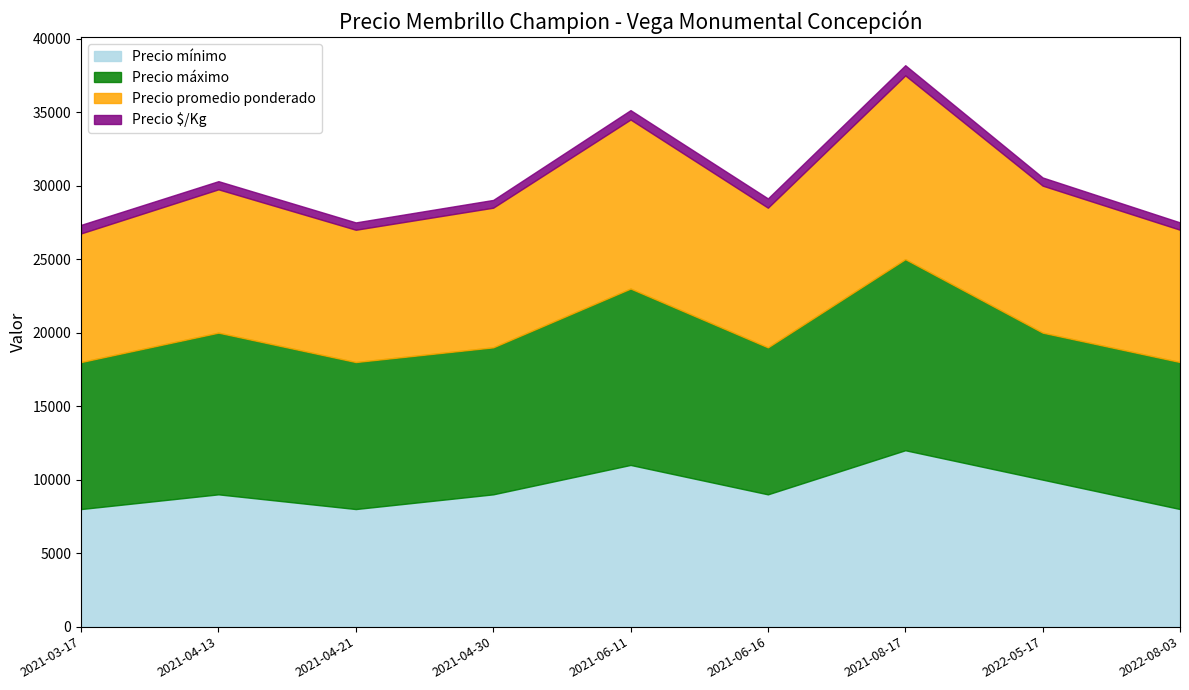

What are all the series names shown in the legend?

Precio mínimo, Precio máximo, Precio promedio ponderado, Precio $/Kg